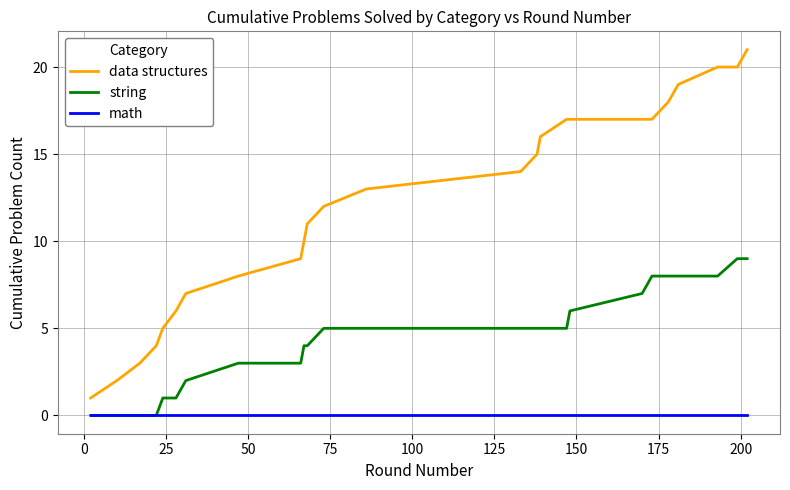

What are all the series names shown in the legend?

data structures, string, math